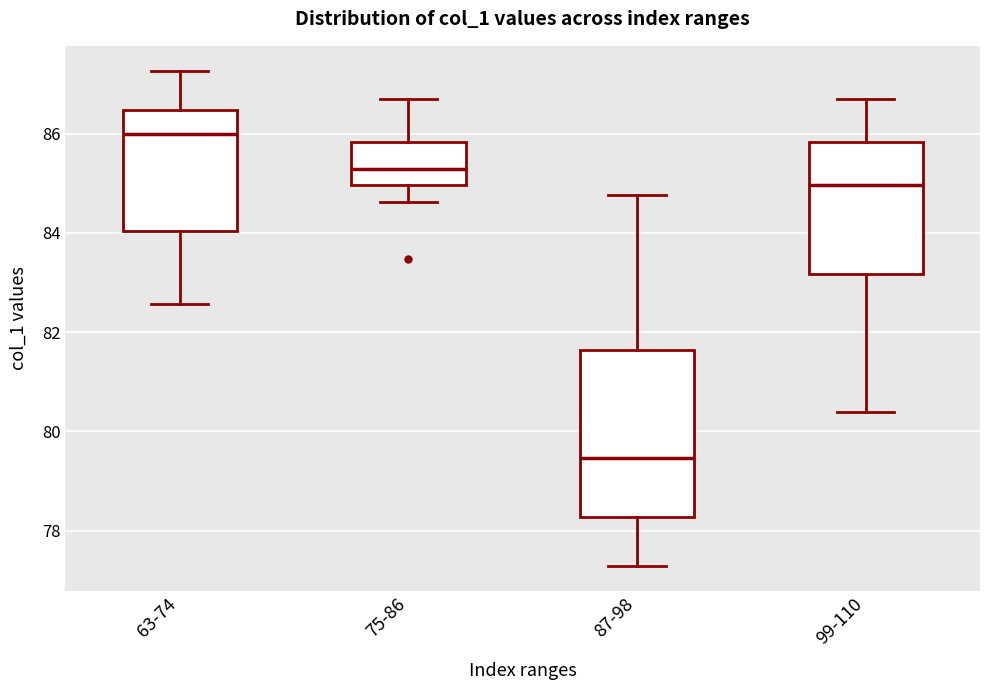

Which box is the tallest, from its lower edge to its upper edge?

87-98